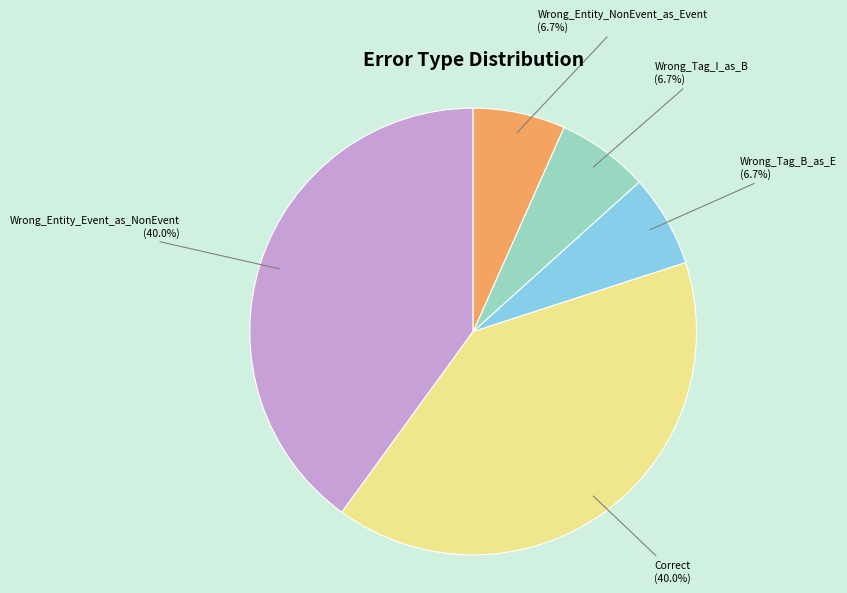

Approximately how many times larger is the value at Wrong_Tag_B_as_E compared to Wrong_Entity_Event_as_NonEvent?

0.2